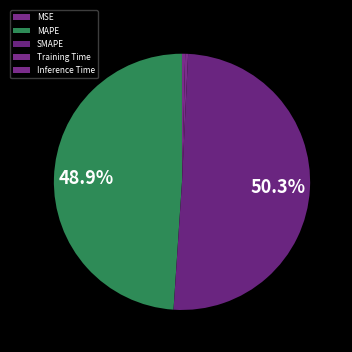

What is the majority slice?

SMAPE